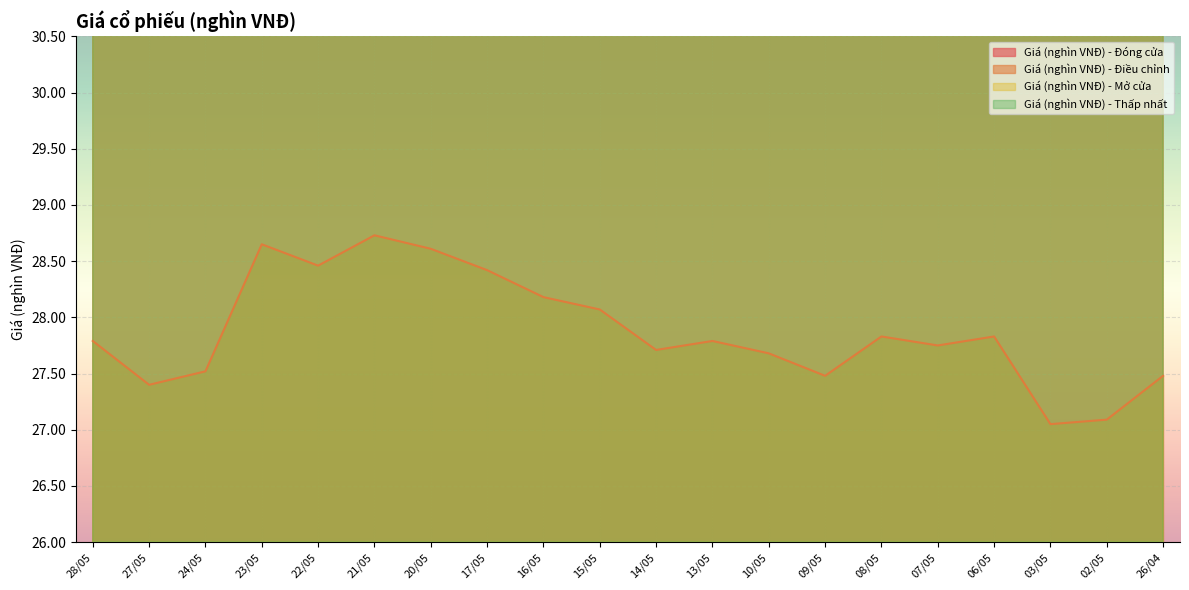

The Giá (nghìn VNĐ) - Mở cửa series shows 15.0 at 07/05. True or false?

False